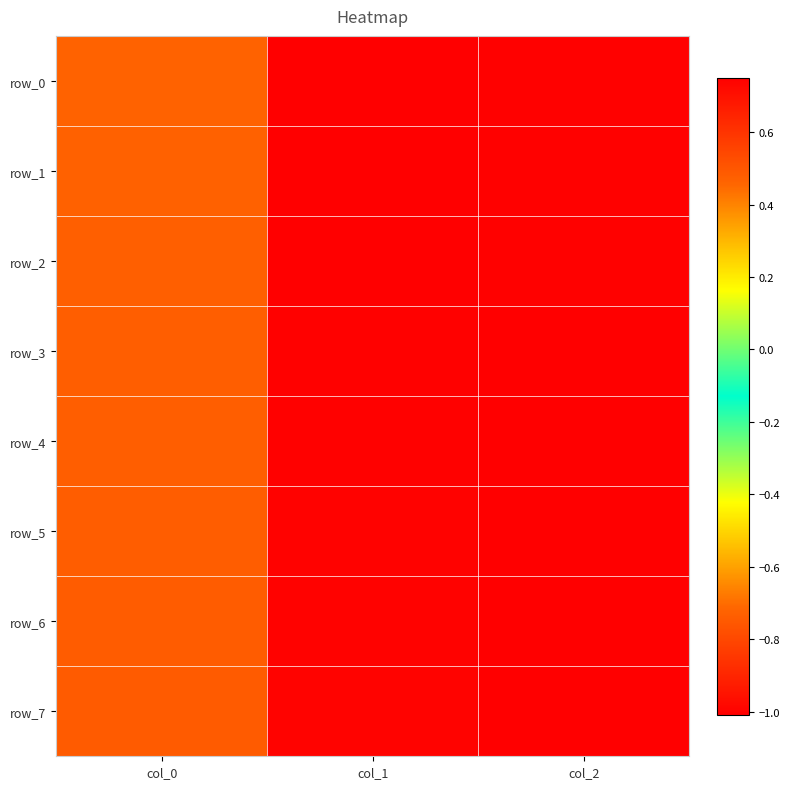

Is the value of row_7 at col_2 greater than the value of row_2 at col_0?

Yes